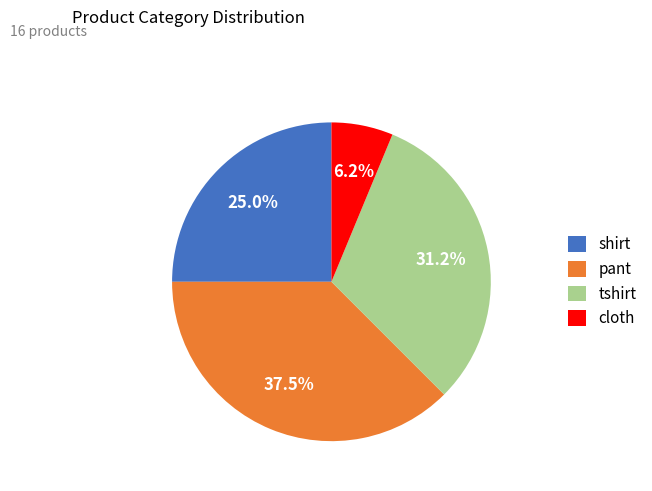

To the nearest percent, what is the difference between the largest and smallest slice percentages?

31%